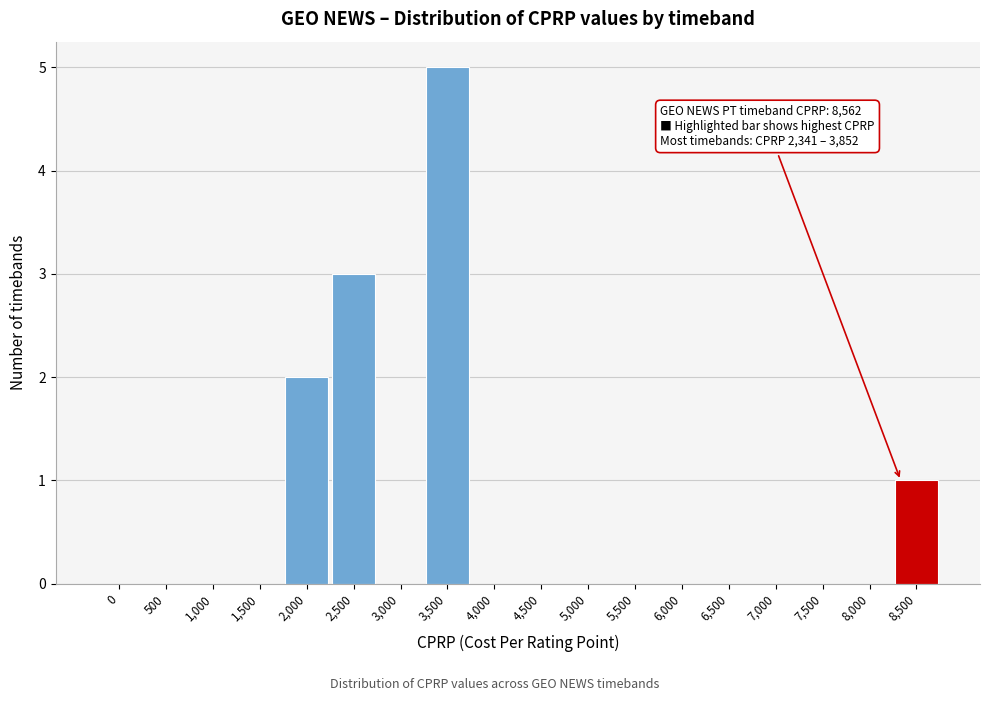

Reading left to right, transcribe all the data shown in this chart.

0=0	500=0	1,000=0	1,500=0	2,000=2	2,500=3	3,000=0	3,500=5	4,000=0	4,500=0	5,000=0	5,500=0	6,000=0	6,500=0	7,000=0	7,500=0	8,000=0	8,500=1